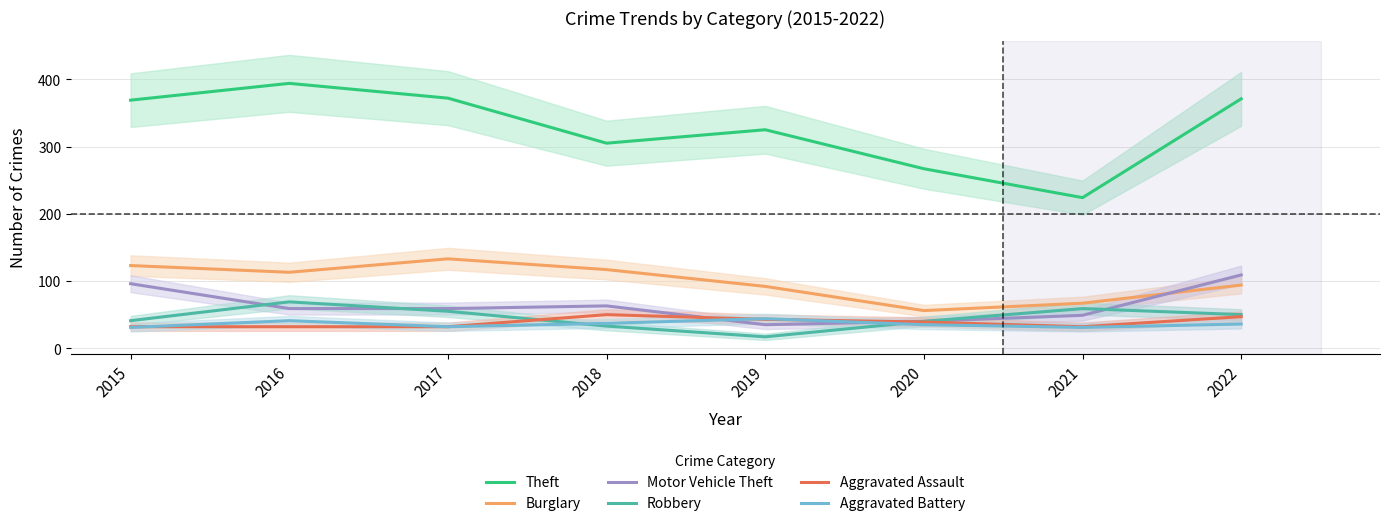

What is the sum of all Motor Vehicle Theft values?

510